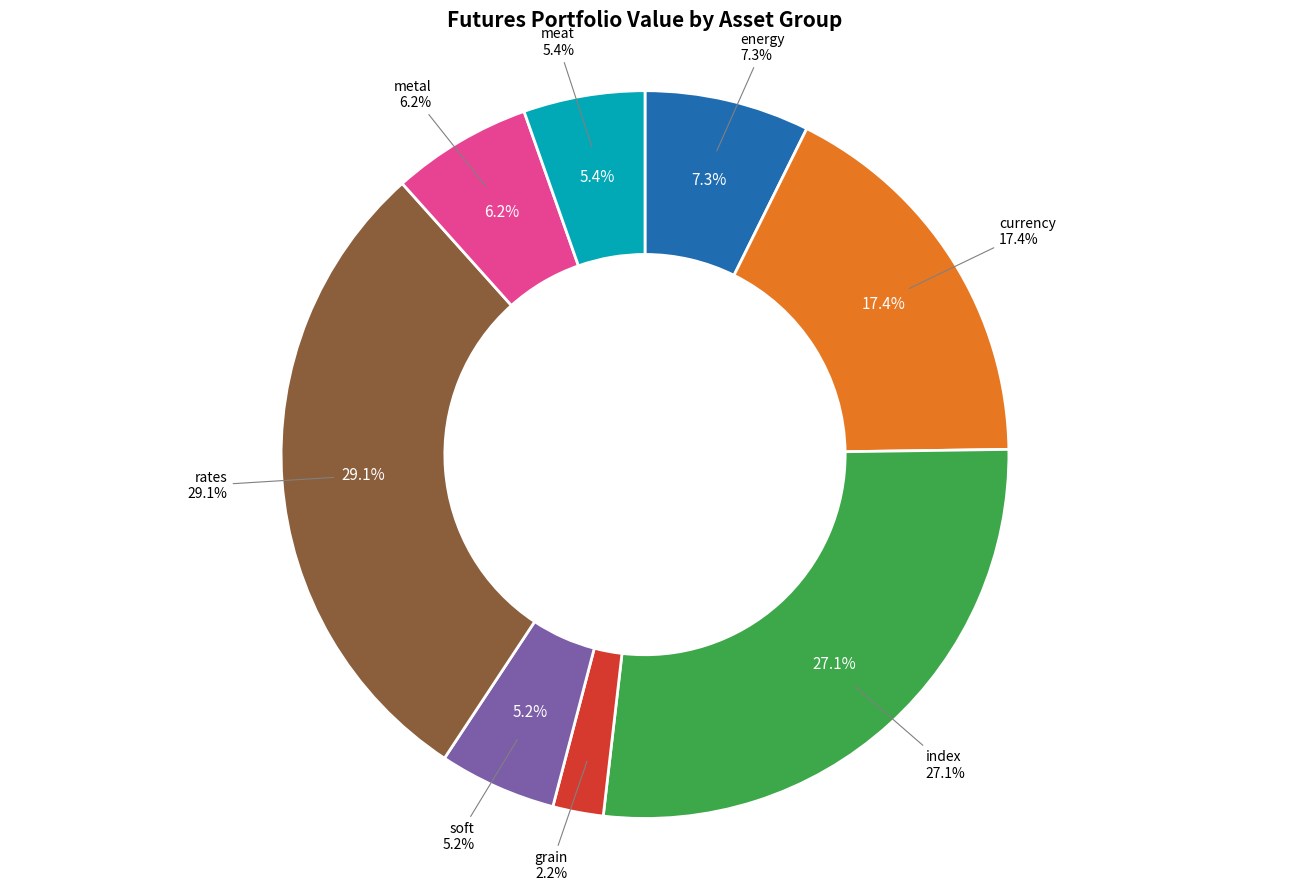

Combined, do meat and index account for over 50%?

No